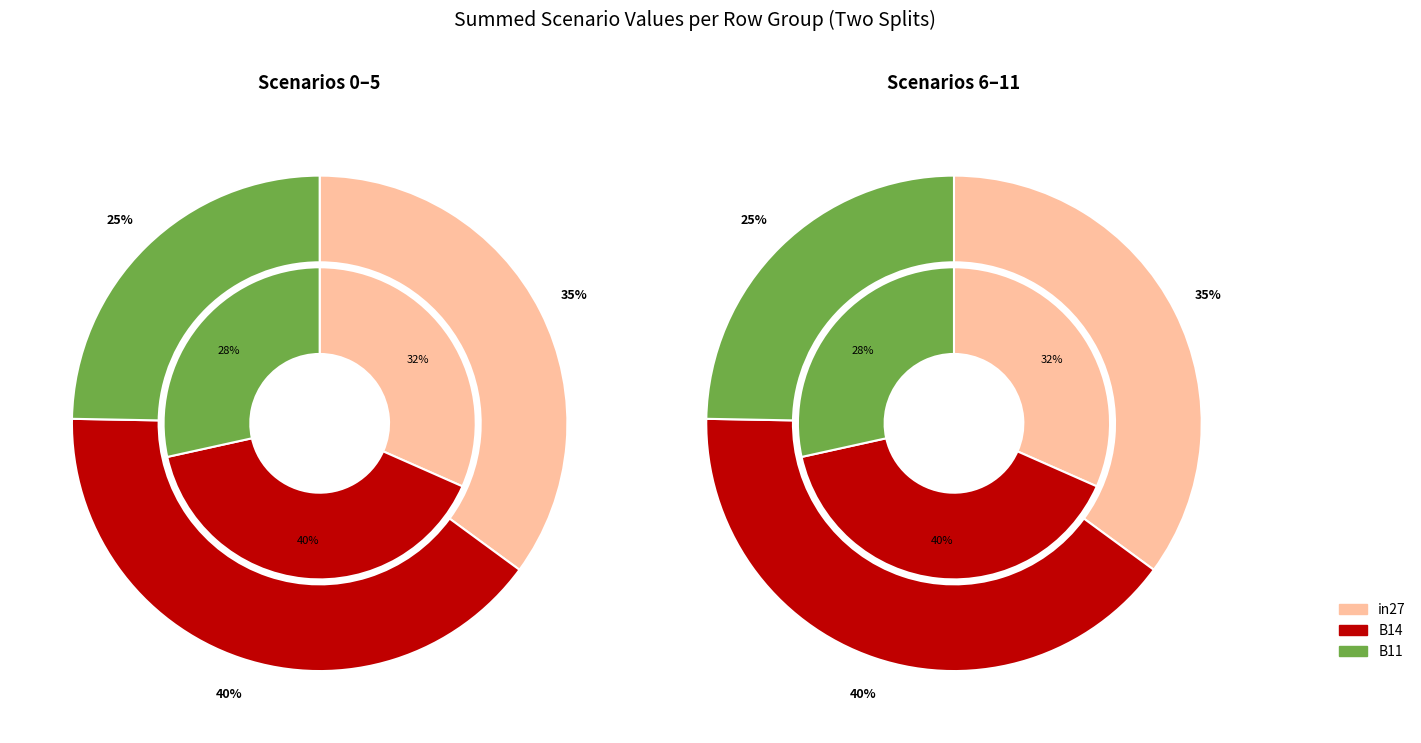

True or false: 8 accounts for 23% of the total.

False